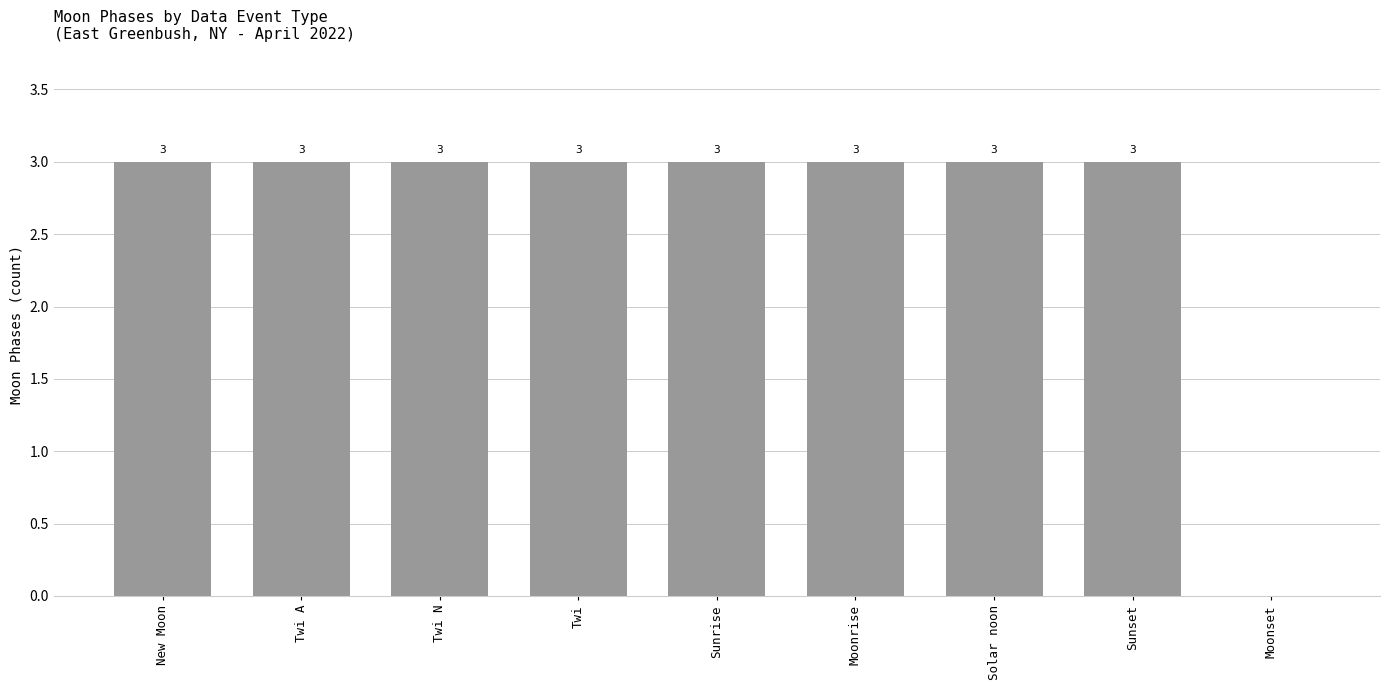

What is the maximum value shown in the chart?

3